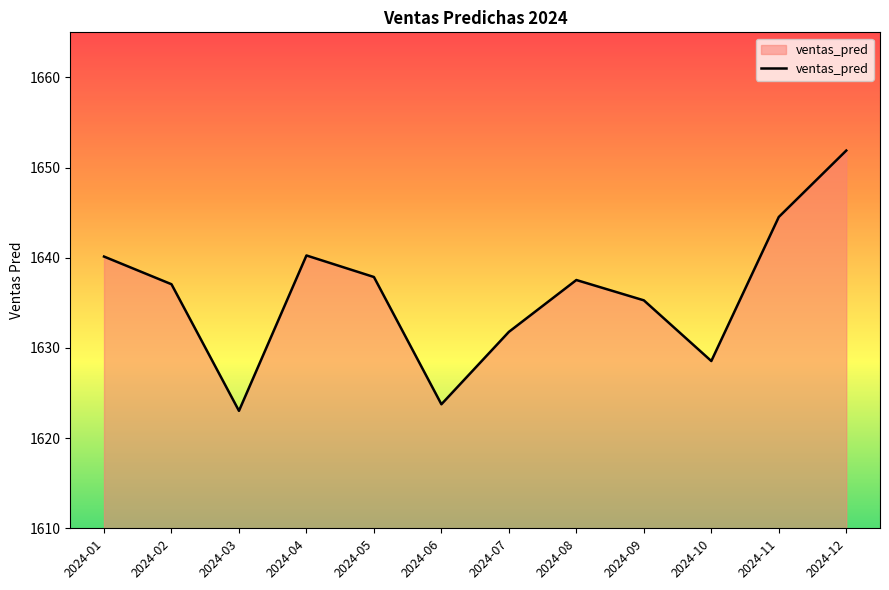

What is the change in value from 2024-03 to 2024-11?

+21.5